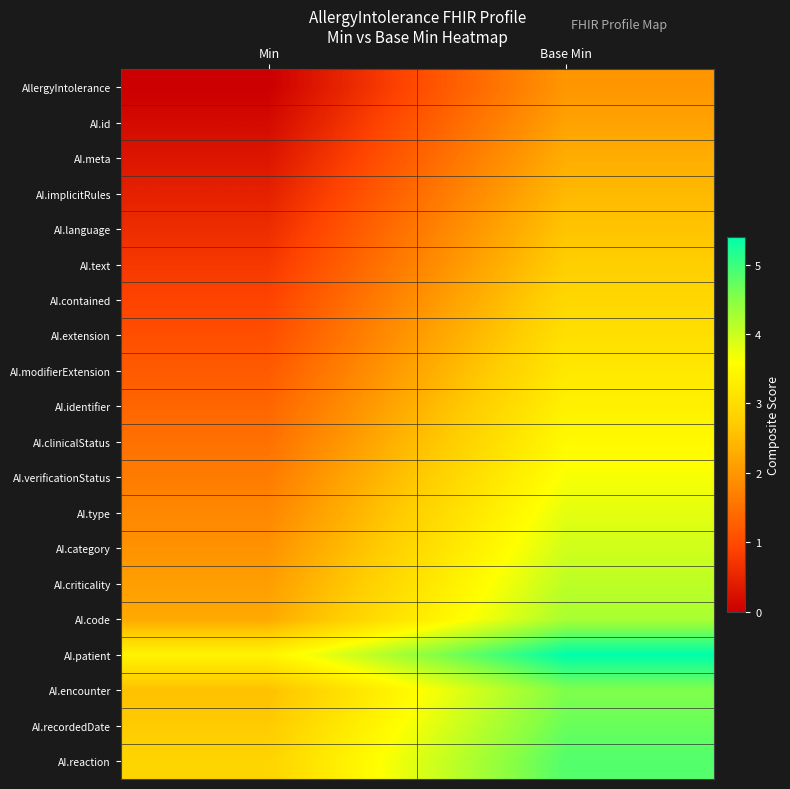

Count the number of data series in this chart.

20